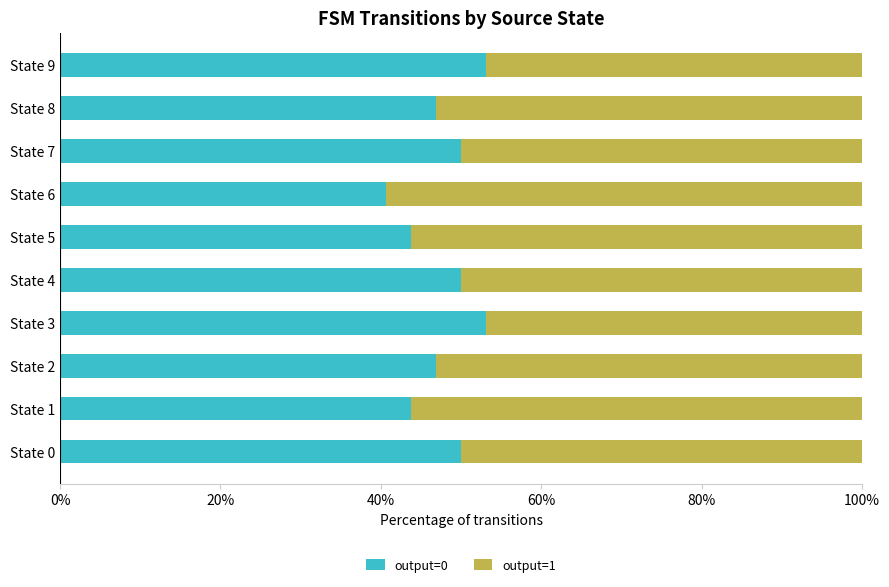

What is the sum of all output=0 values?

478.1